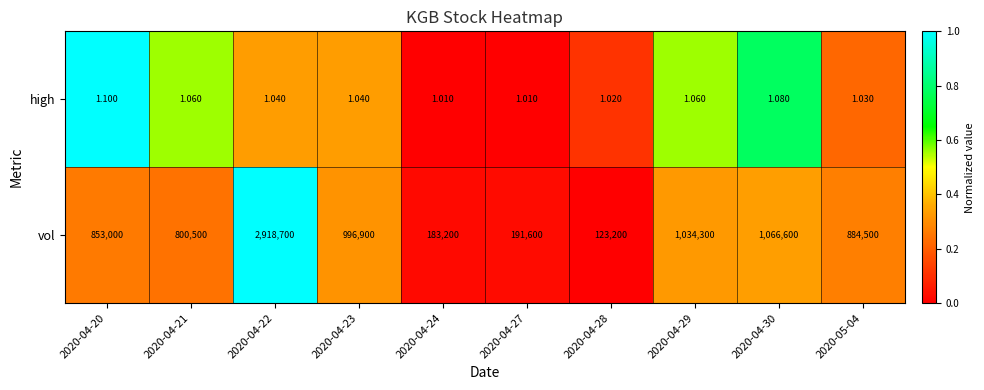

Which series has the largest total across all categories?

vol